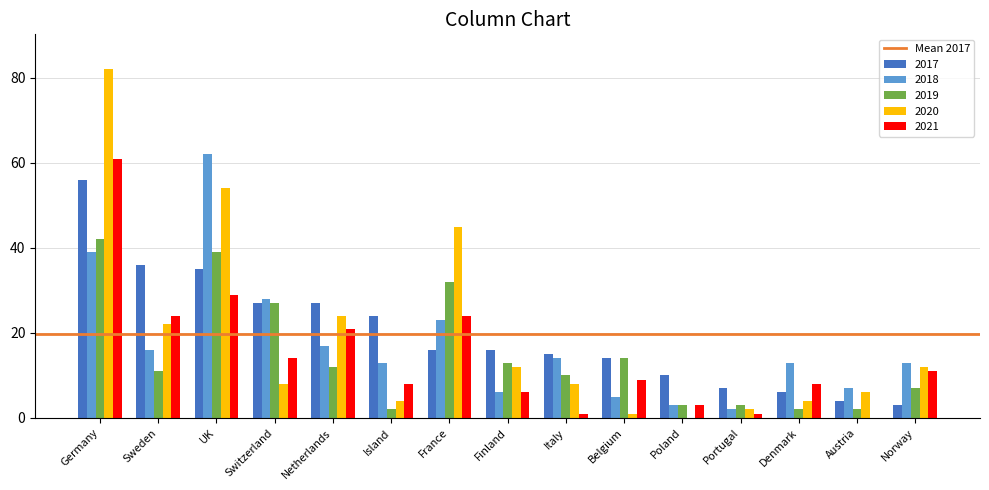

Is the value of 2019 at Denmark greater than the value of 2018 at Belgium?

No